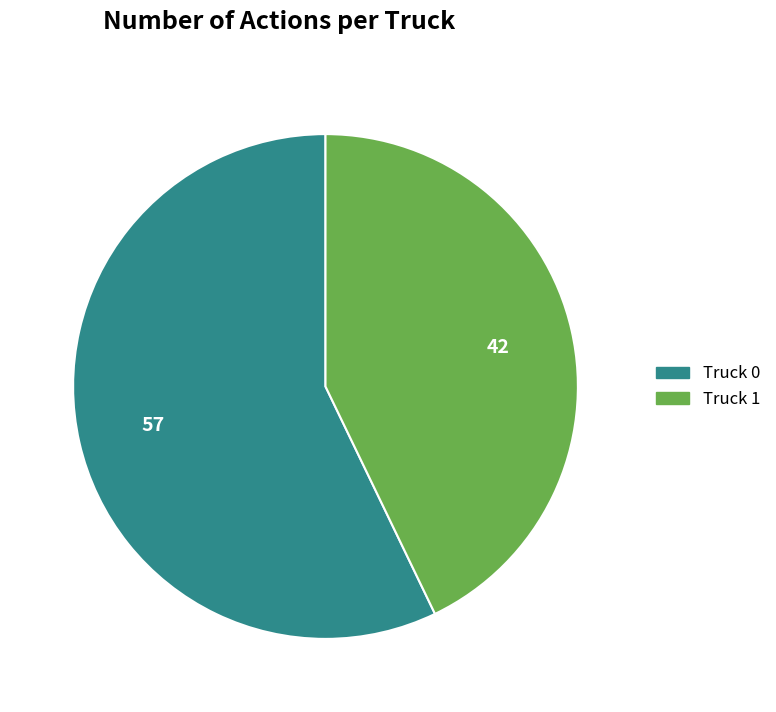

Which category has the smallest portion of the pie?

Truck 1